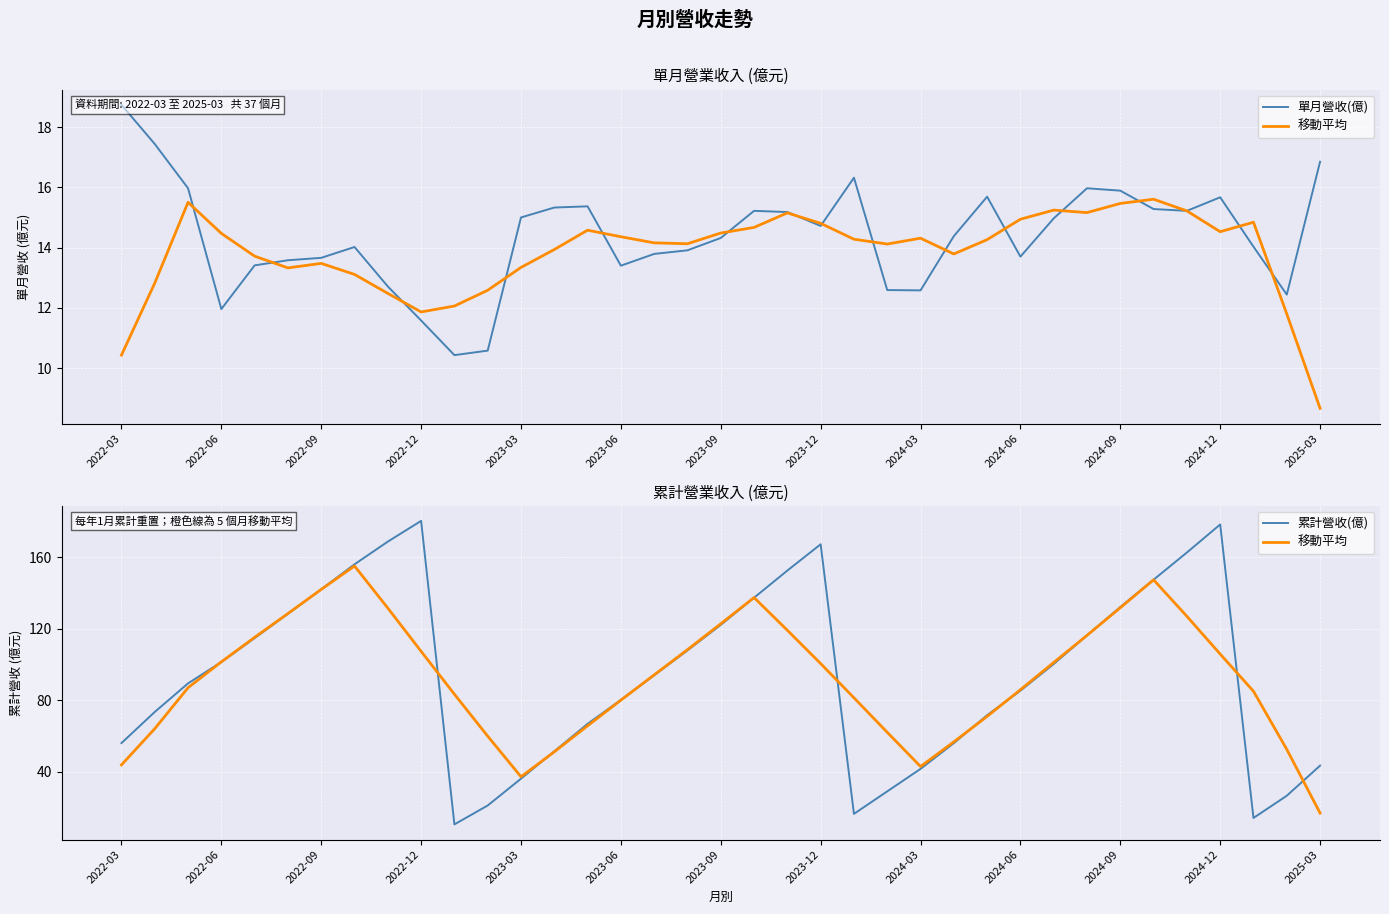

What is the average value of the 移動平均 series?

92.3